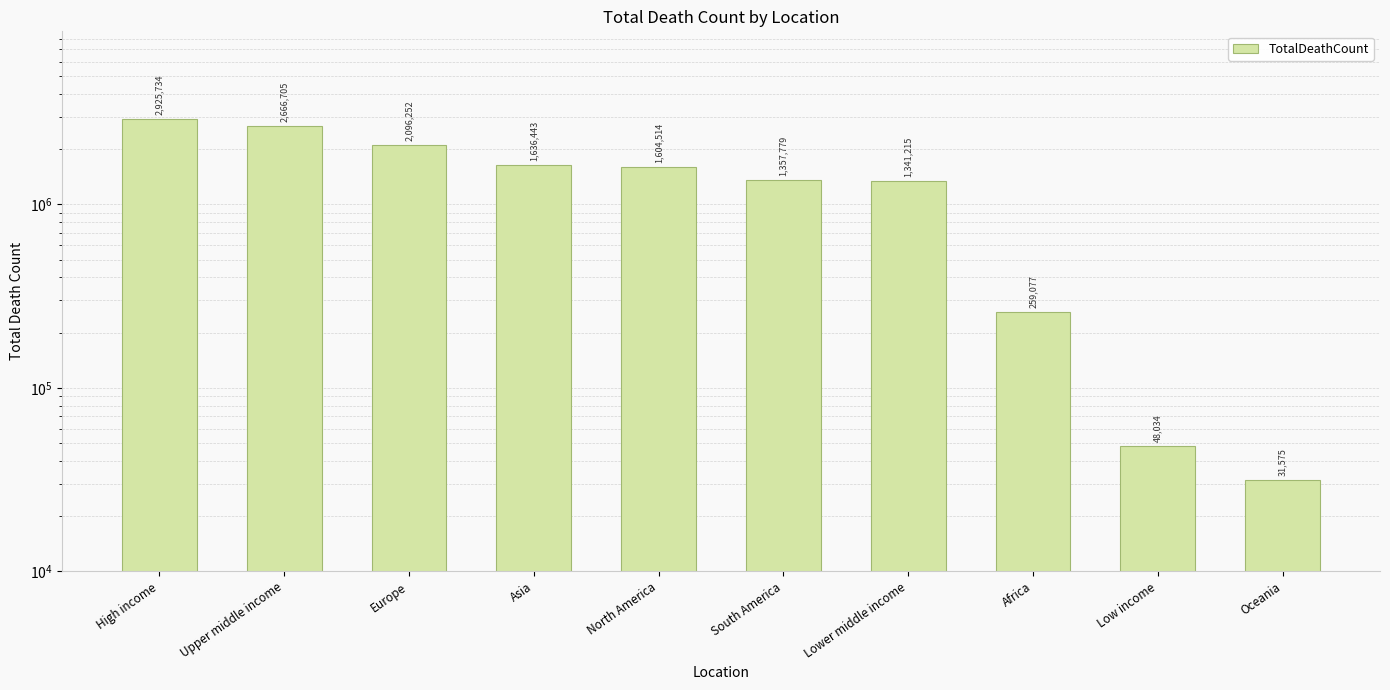

How many values exceed 1604514?

4